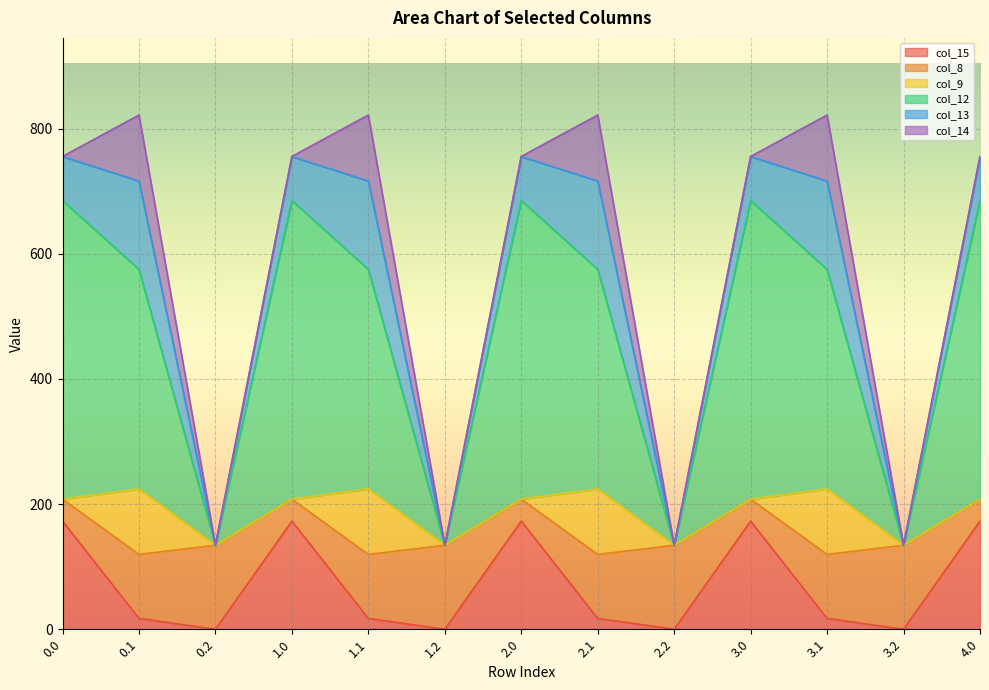

Which series has the largest range (max minus min)?

col_12